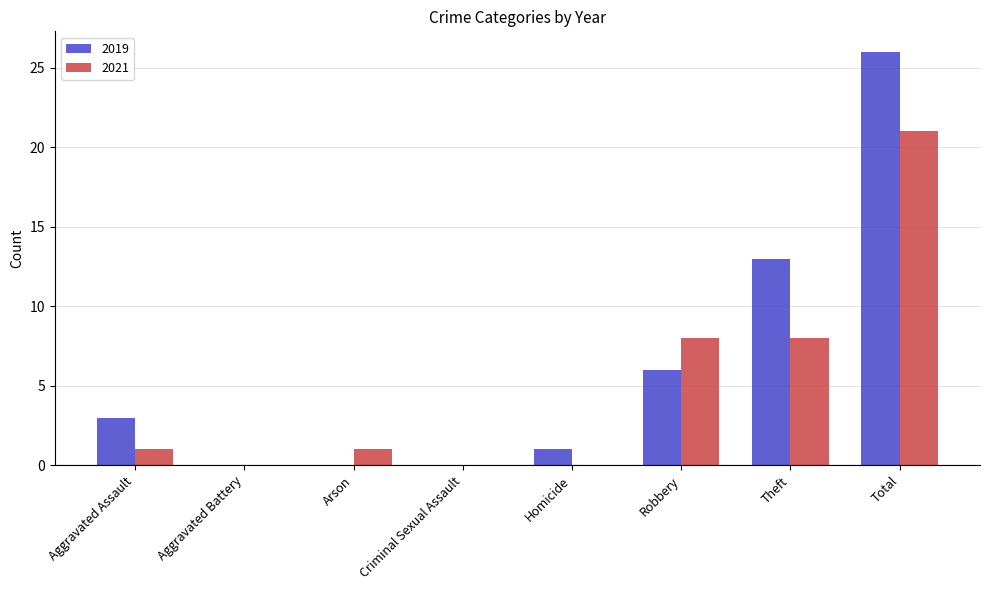

What is the sum of the 2019 values at Homicide and Total?

27